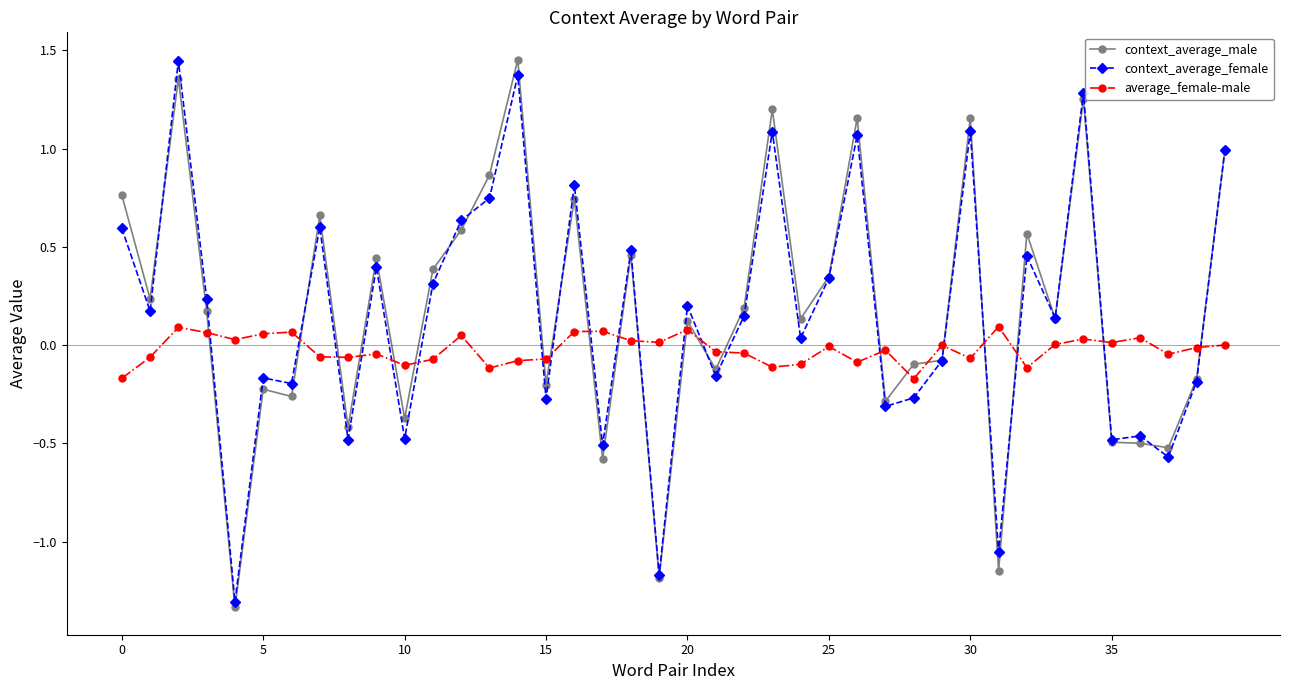

True or false: context_average_male has more than 1 points higher than both neighbors.

True